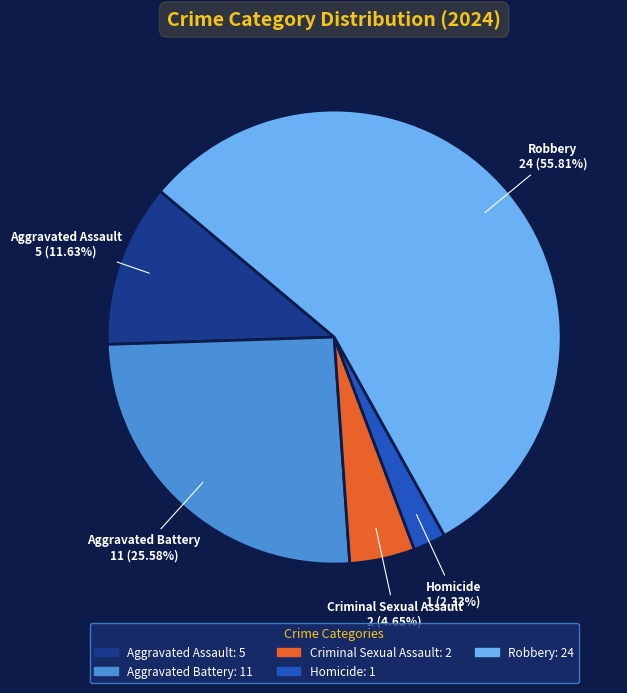

What is the ratio of the value at Criminal Sexual Assault to the value at Homicide?

2.0